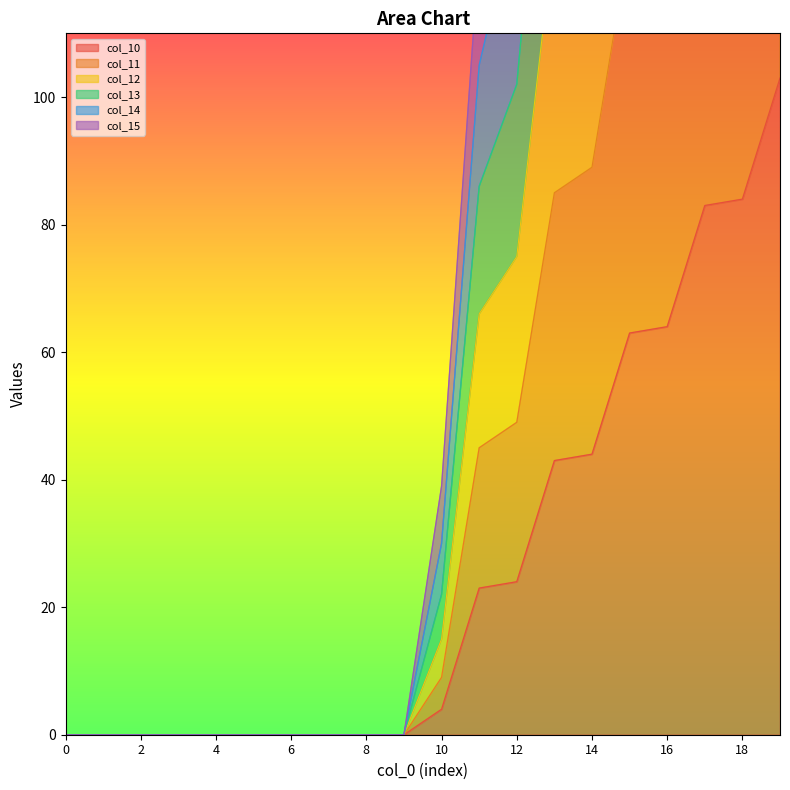

True or false: col_13 has more than 0 interior local peaks.

False